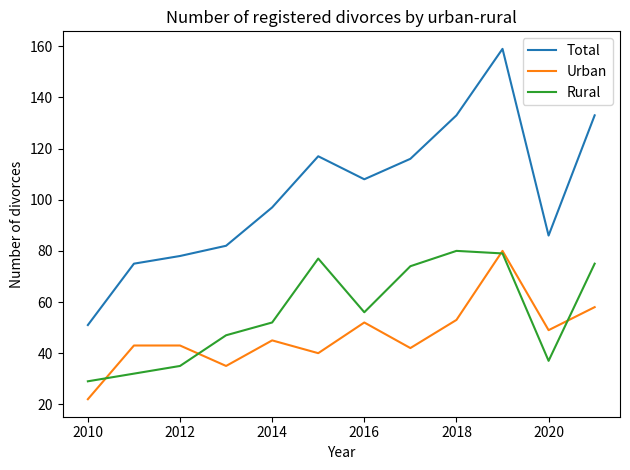

Rank the series by their average value, from highest to lowest.

Total, Rural, Urban